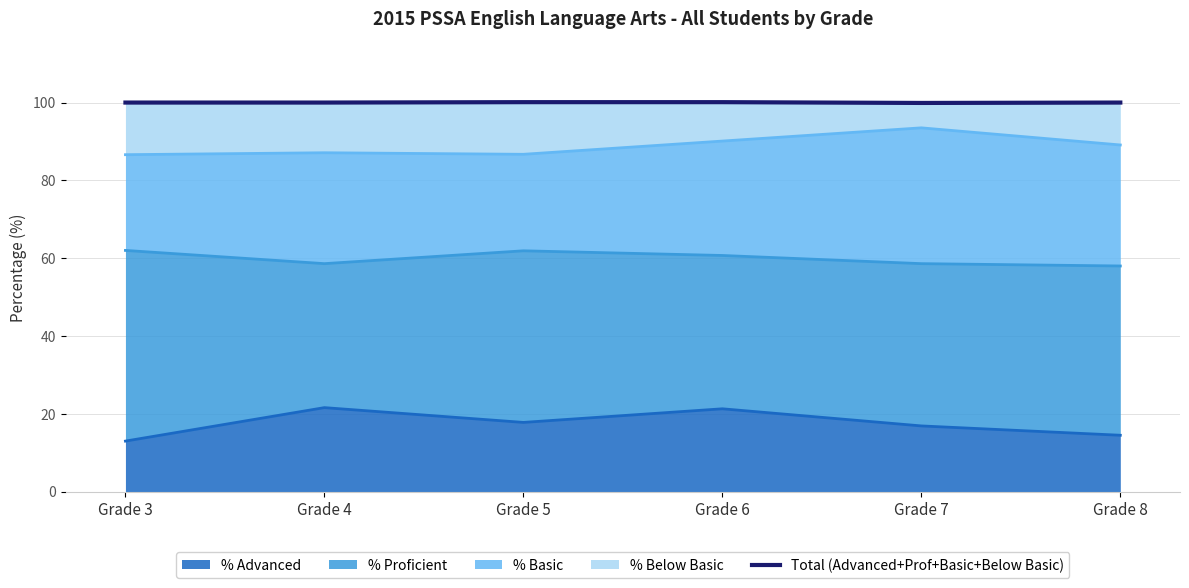

Reading left to right, transcribe all the data shown in this chart.

Grade 3=100.0	Grade 4=100.0	Grade 5=100.1	Grade 6=100.1	Grade 7=99.9	Grade 8=100.0